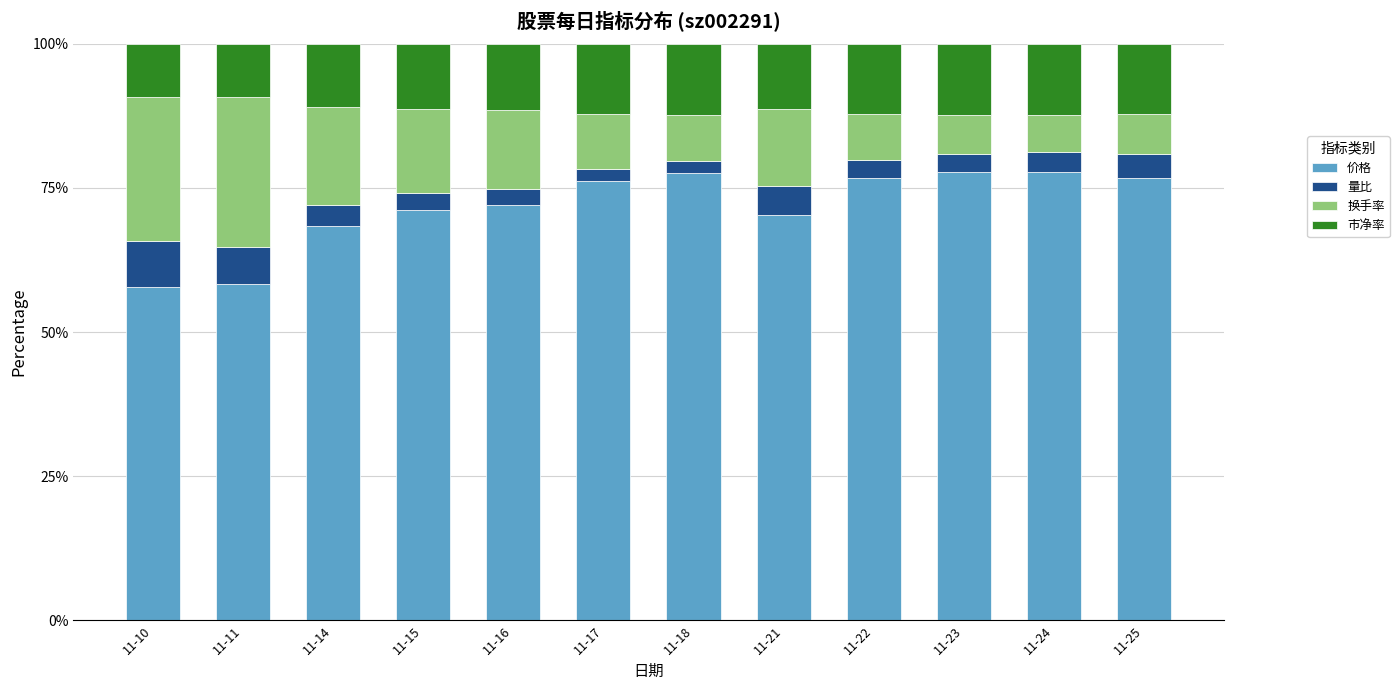

What is the highest value of the 价格 series?

77.8